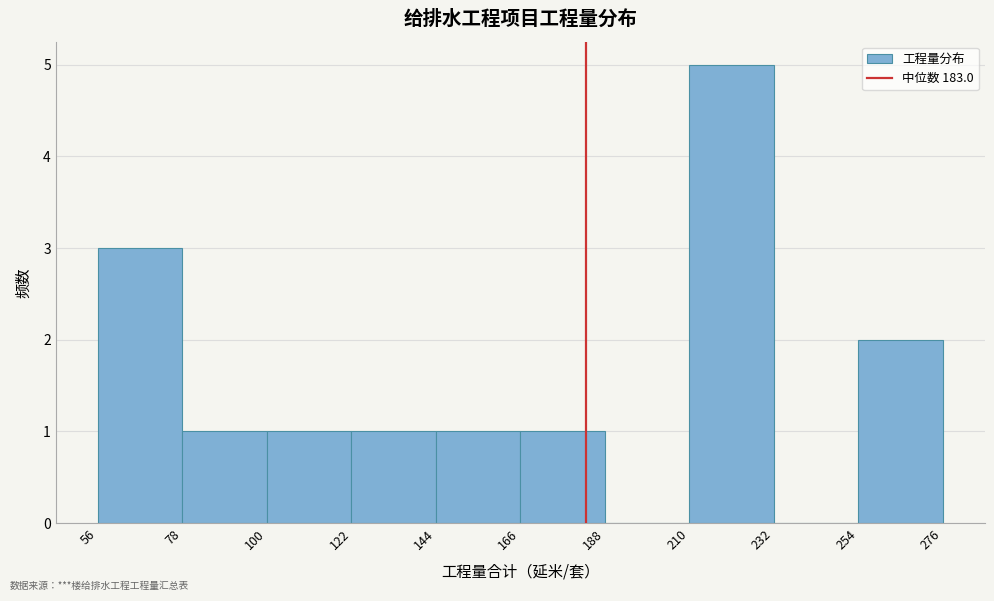

Reading left to right, list every bar in this chart as the range it spans on the x-axis followed by its height. The values are not printed on the chart, so give them approximately, as read against the axis.

56 to 78: 3
78 to 100: 1
100 to 122: 1
122 to 144: 1
144 to 166: 1
166 to 188: 1
188 to 210: 0
210 to 232: 5
232 to 254: 0
254 to 276: 2